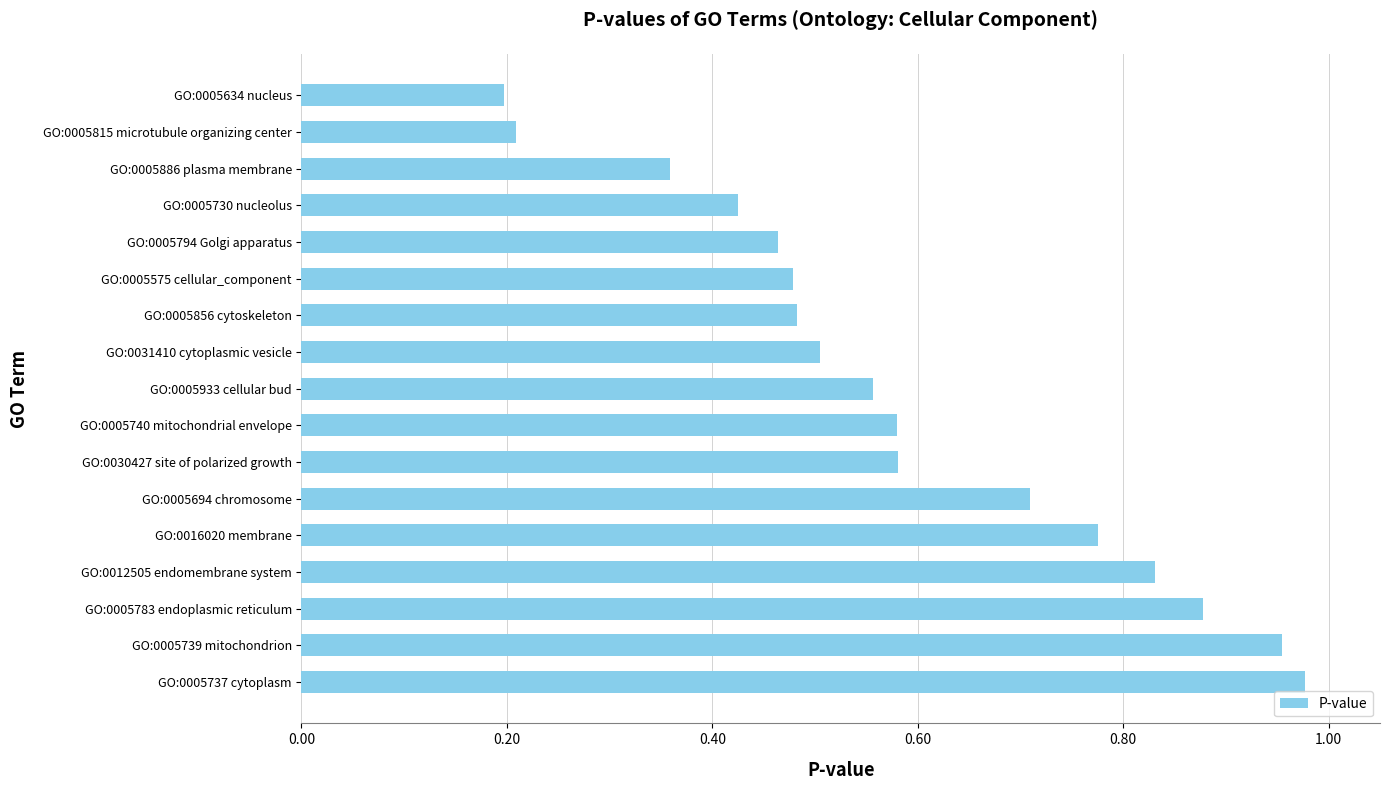

What is the label of the 12th bar from the top?

GO:0005694 chromosome